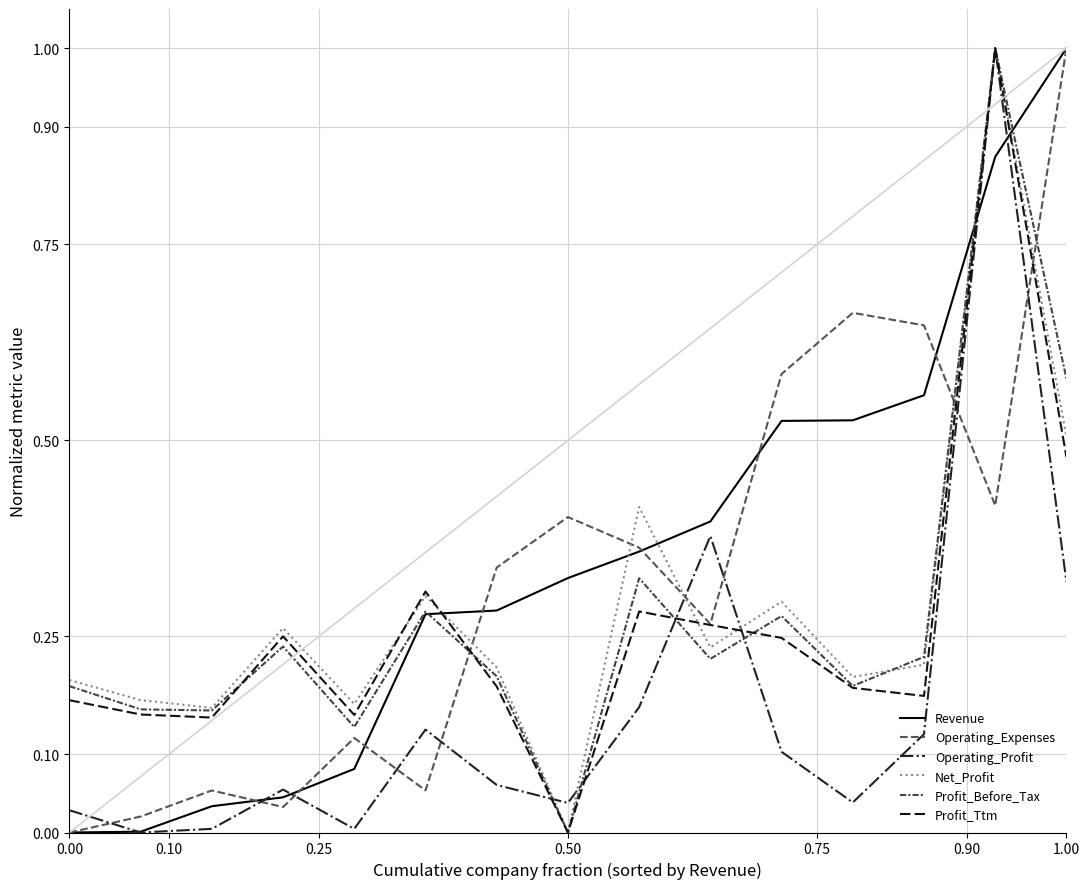

How many lines are shown in the chart?

6